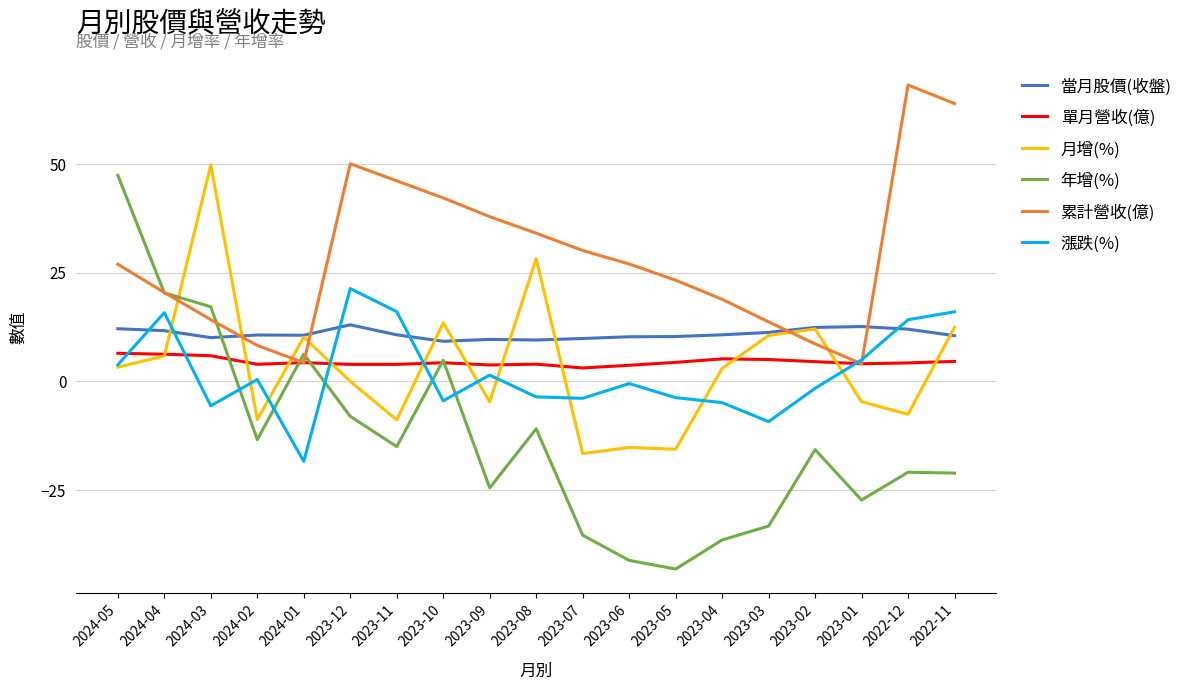

The 漲跌(%) series shows 21.4 at 2023-12. True or false?

True